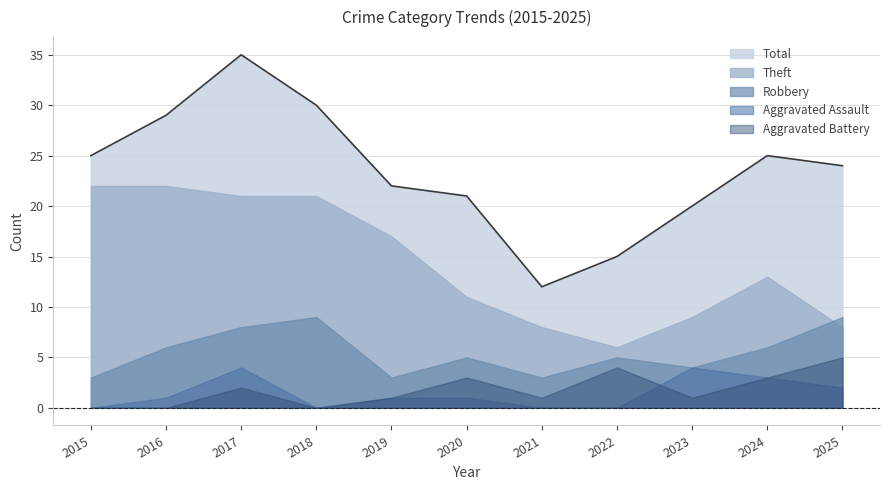

True or false: Total and Aggravated Assault cross at least once.

False